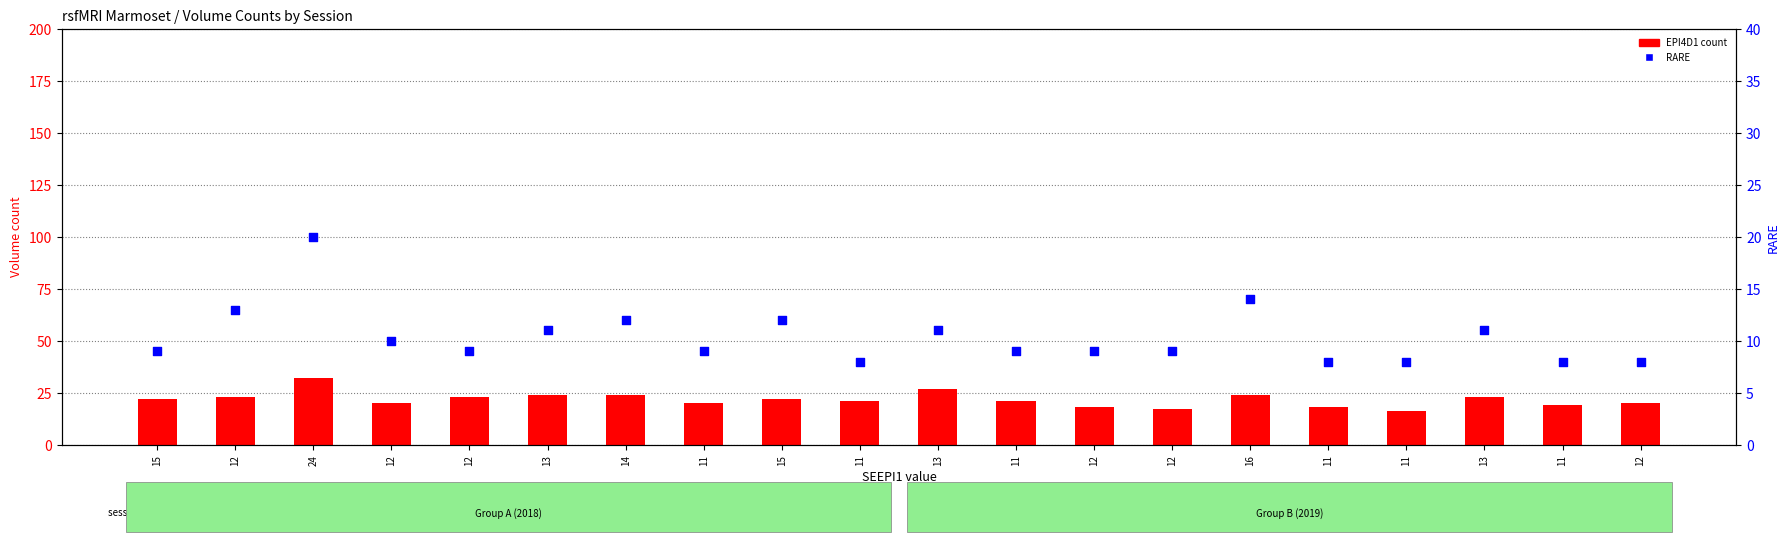

At which category is the sum across all series the highest?

24